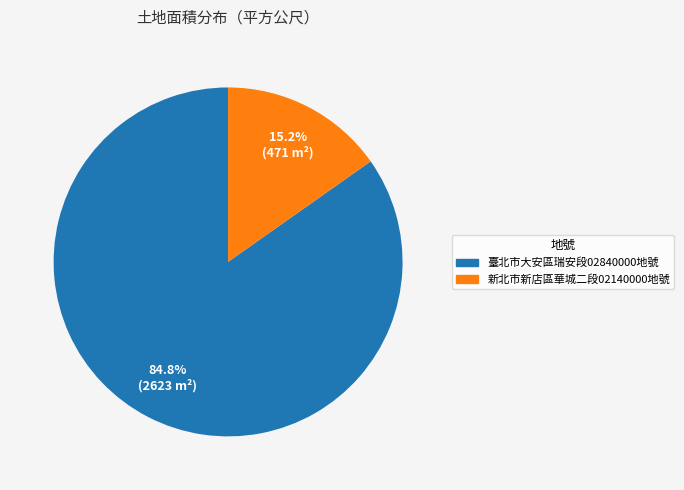

Is there a majority slice in this chart?

Yes